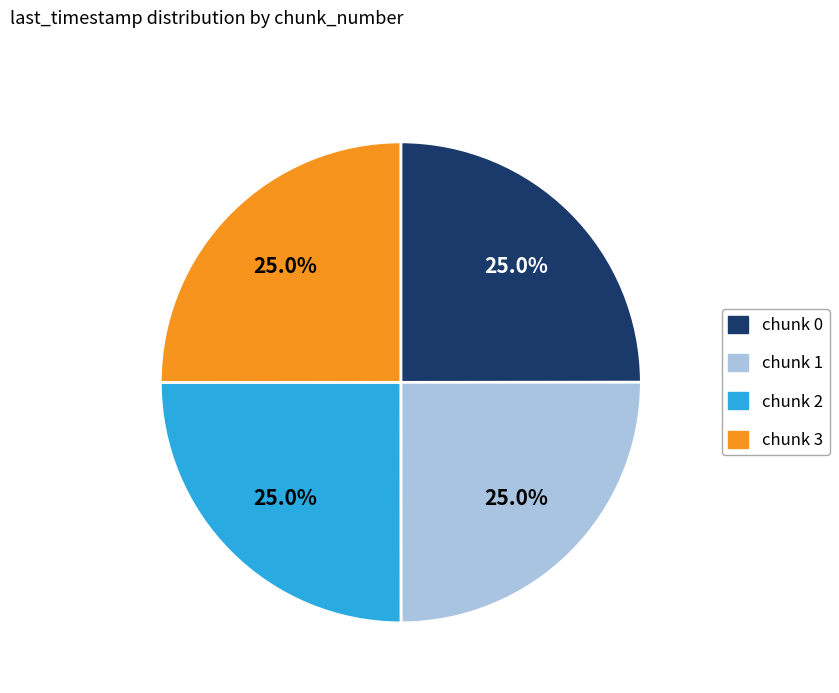

Is there a majority slice in this chart?

No